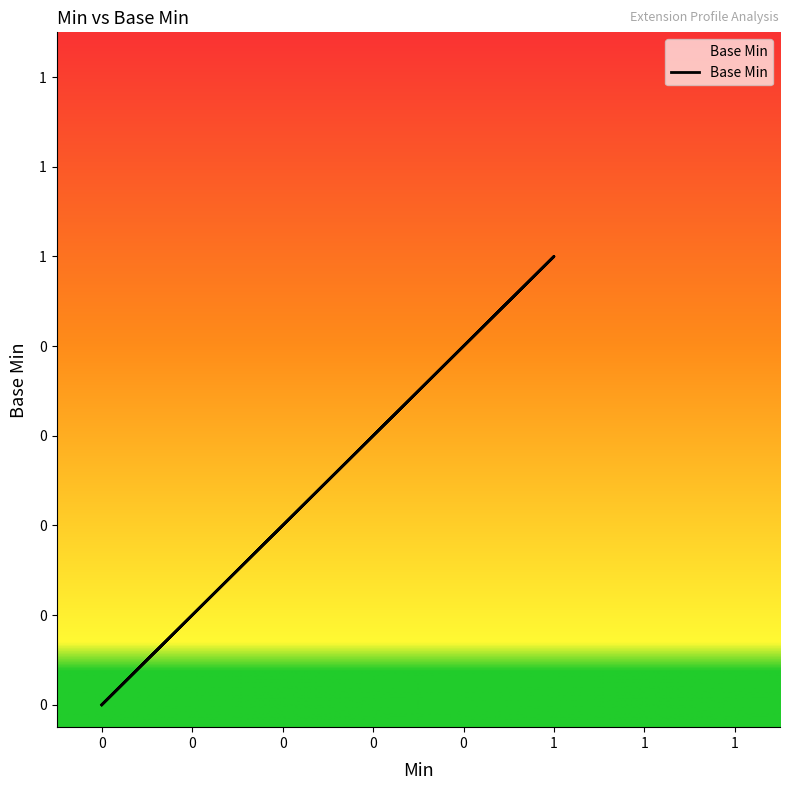

Does the chart display data point markers on the line(s)?

No